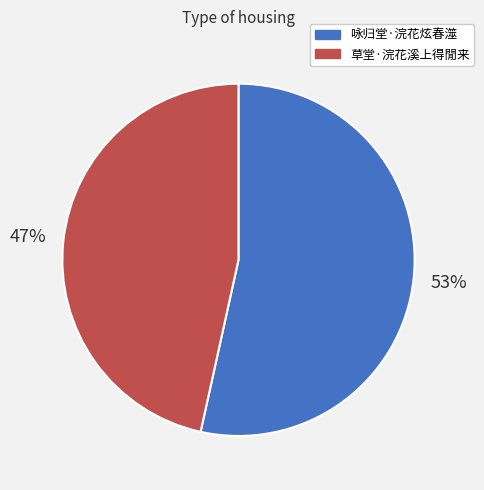

Is it true that 草堂·浣花溪上得閒来 is 34% of the pie?

False